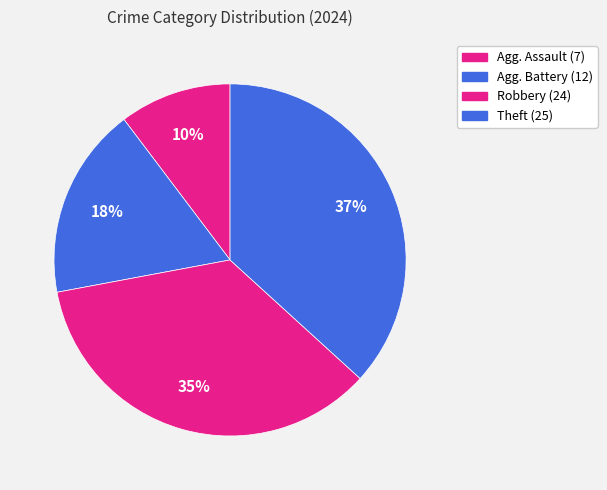

How many segments does this pie chart have?

4